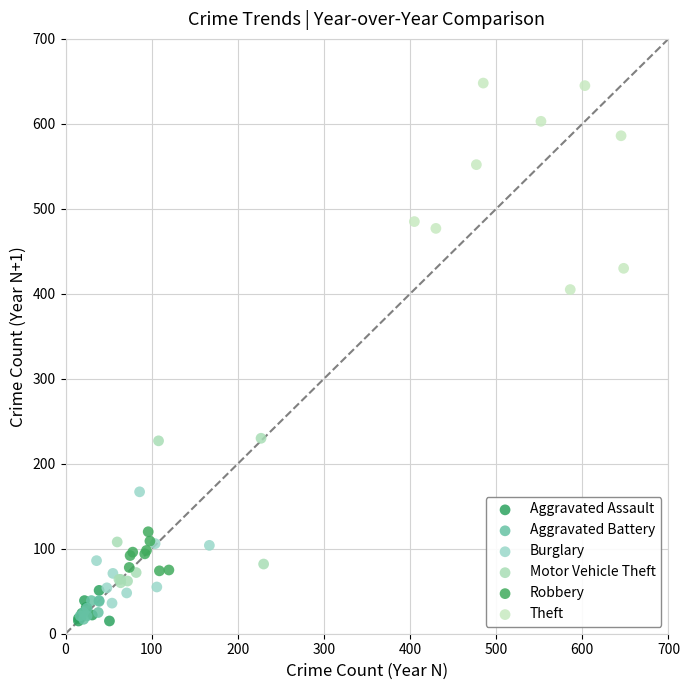

Which series has the widest spread of Y values?

Theft